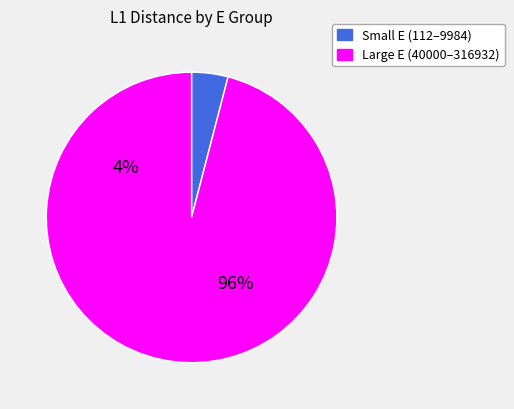

Which has a higher value, 9984 or 40000?

40000